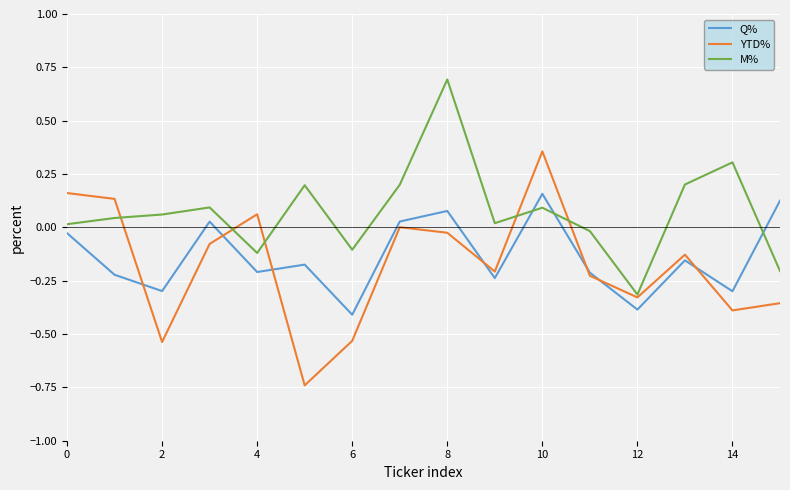

Which series has the widest spread of values?

YTD%